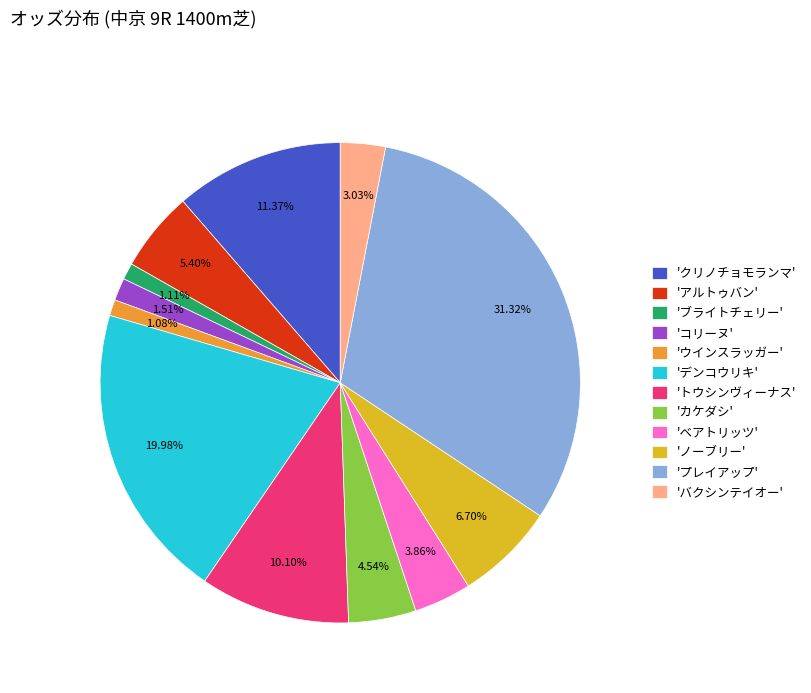

Do 'ブライトチェリー' and 'デンコウリキ' together represent more than half of the pie?

No